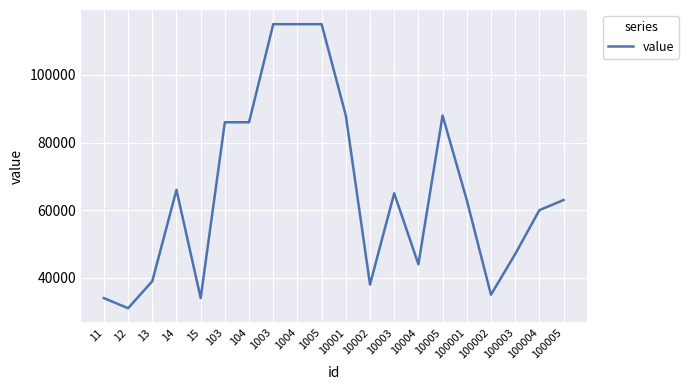

What is the sum of the values at 1005 and 100004?

175000